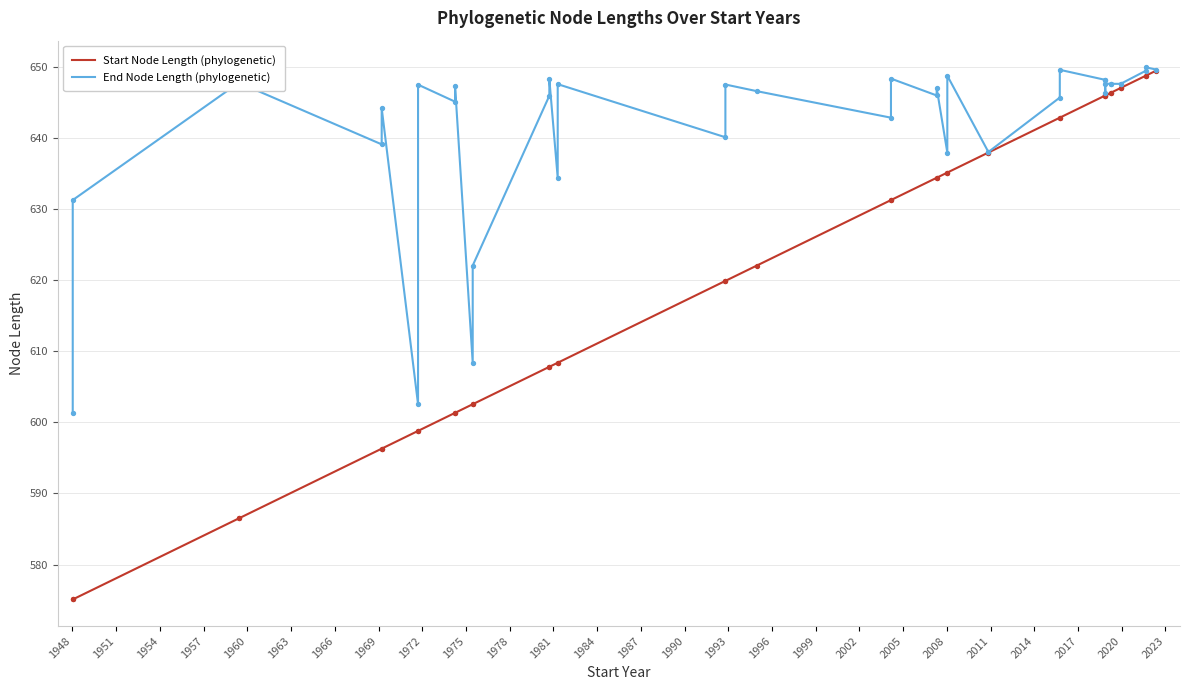

Which series has the largest total across all categories?

End Node Length (phylogenetic)